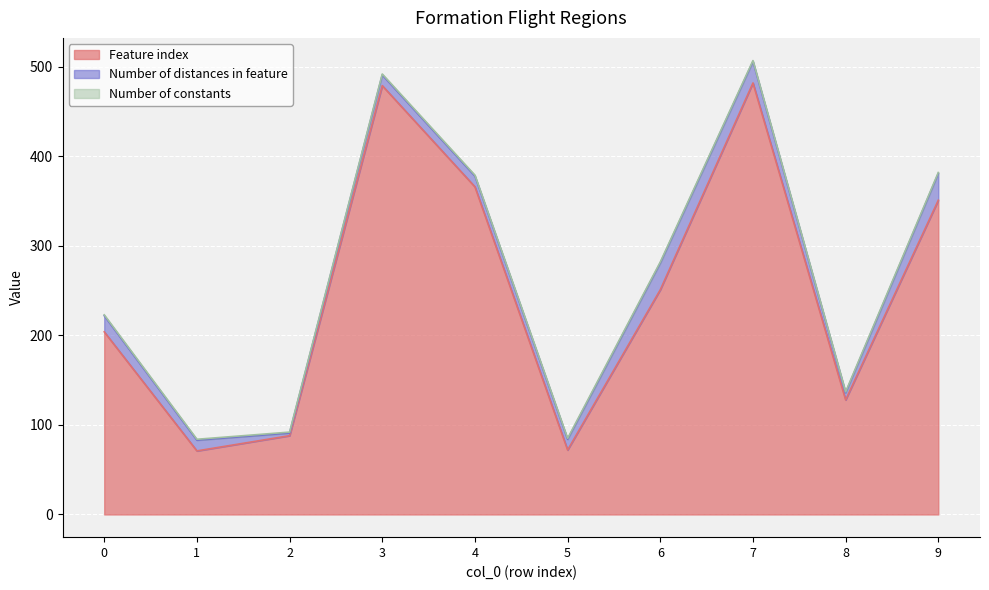

Count the number of categories in the chart.

10